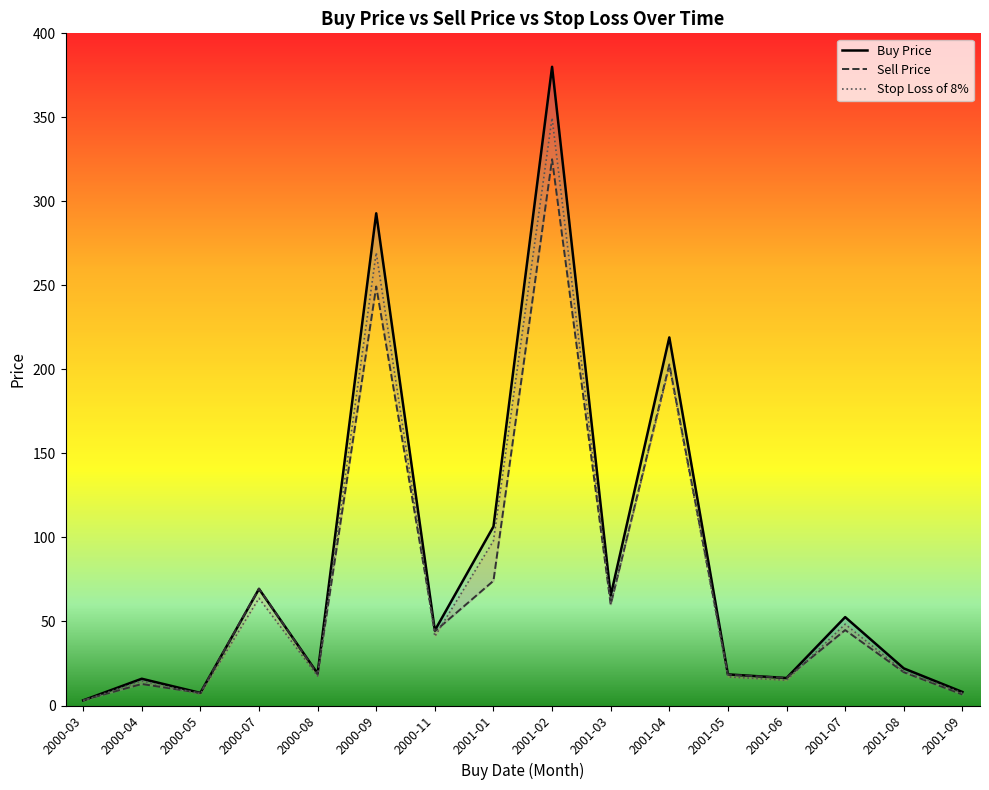

True or false: Buy Price and Sell Price intersect in this chart.

True